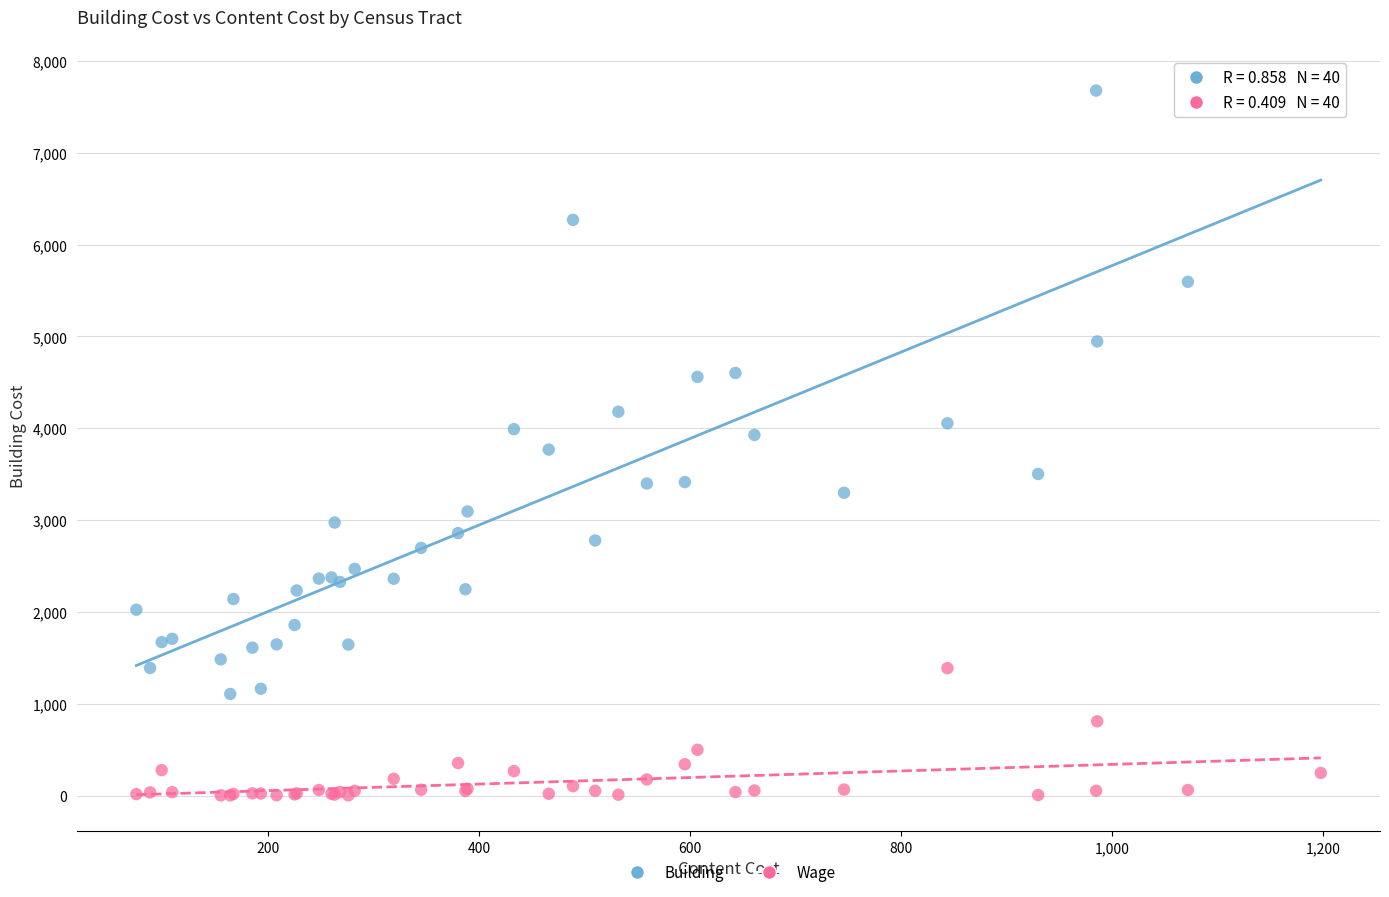

Which series reaches the minimum Y coordinate?

Wage